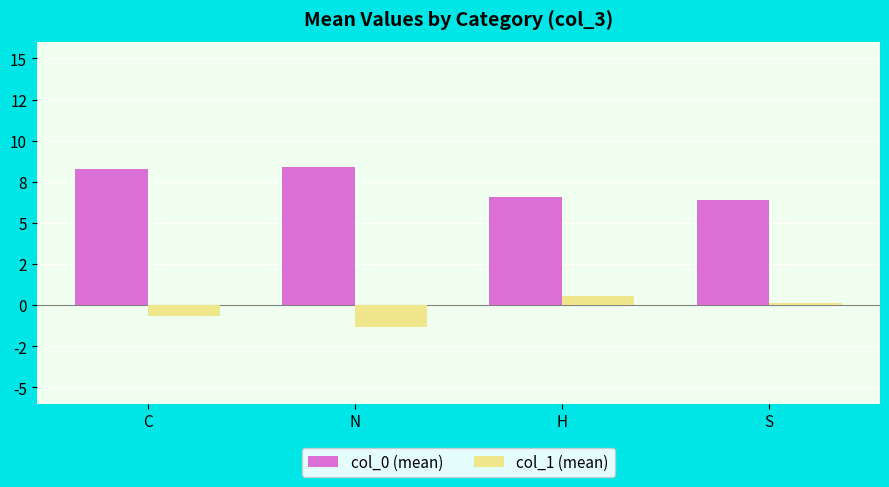

Does the chart contain stacked bars?

No